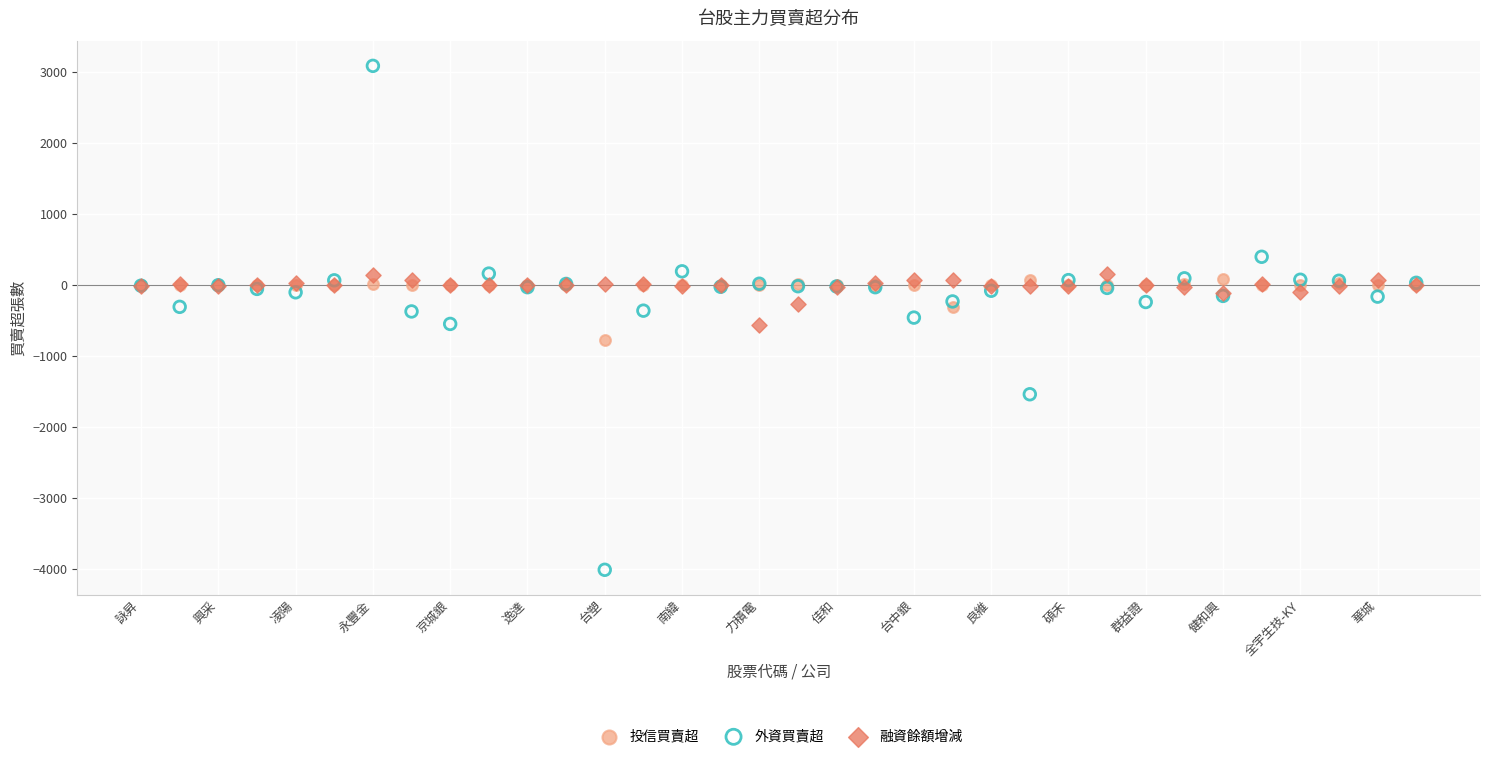

Which series reaches the minimum Y coordinate?

外資買賣超